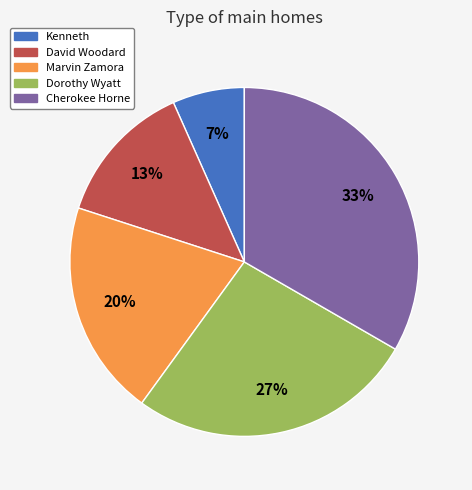

To the nearest percent, what percentage of the pie is Cherokee Horne?

33%